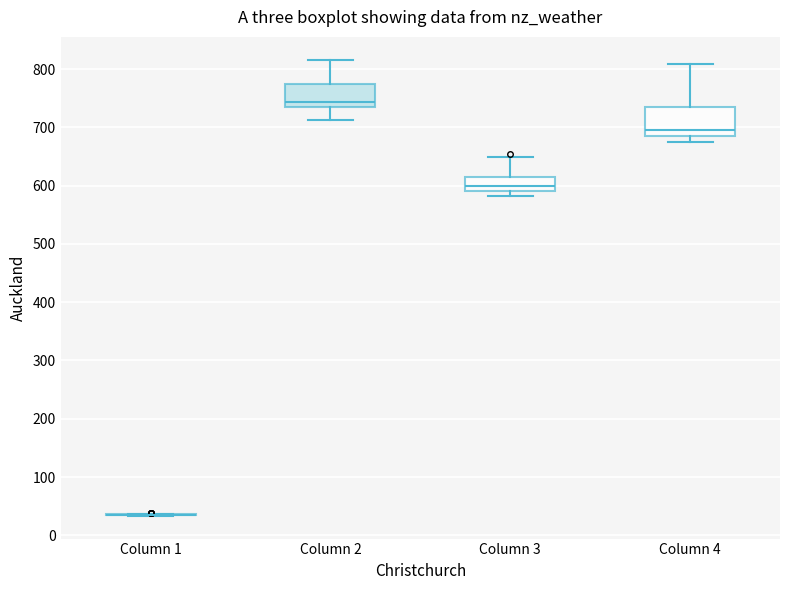

Where does the lower whisker of the box for Column 2 end on the y-axis? The values are not printed on the chart, so give them approximately, as read against the axis.

710